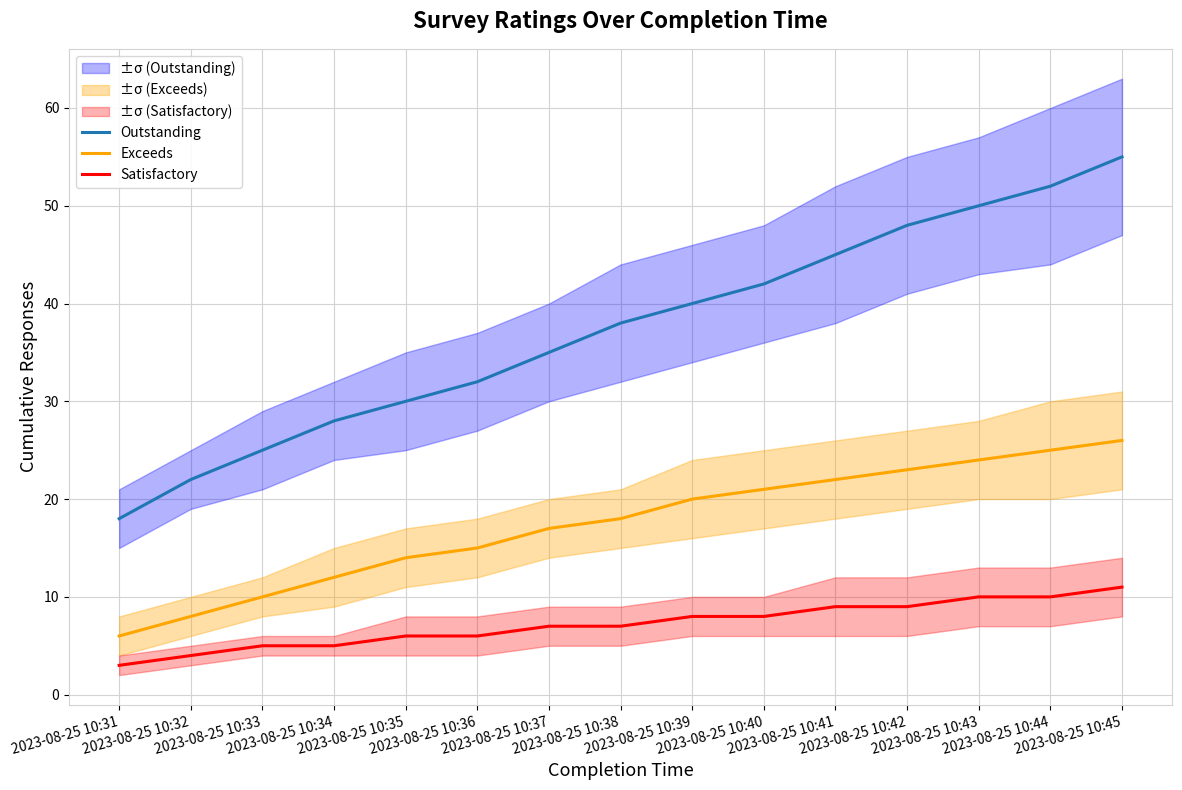

What is the value of the Exceeds point at the 15th from the left?

26